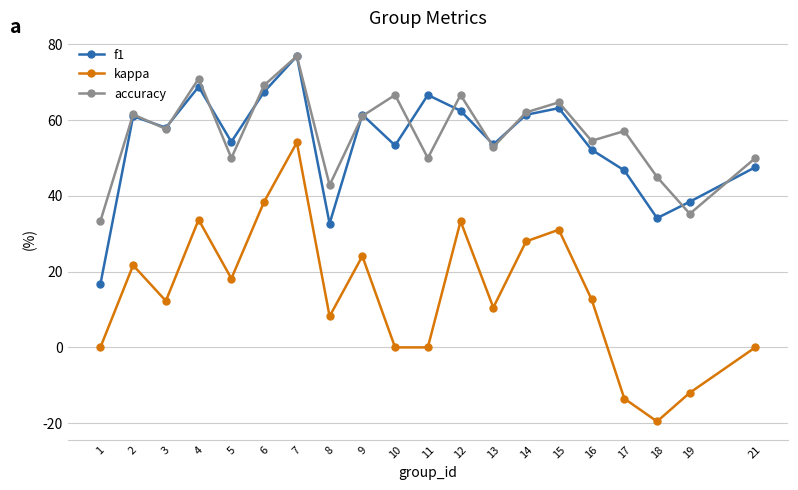

How many series are shown in this chart?

3